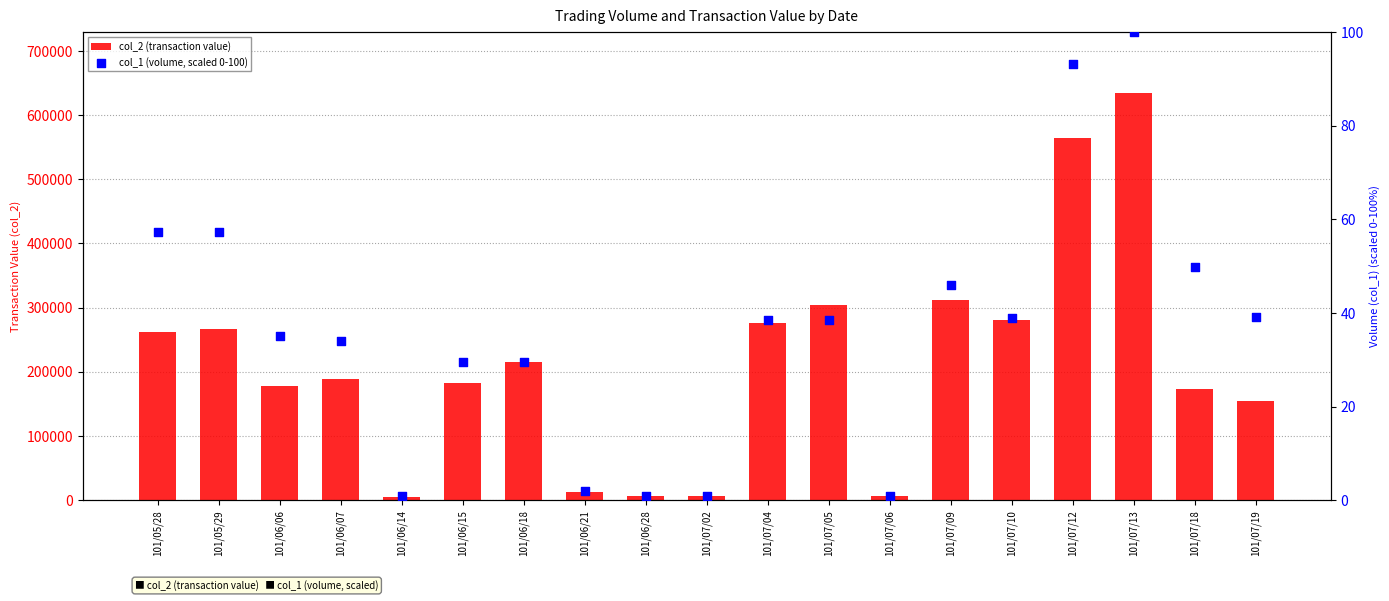

What is the total value across all series at 101/07/10?

280818.9